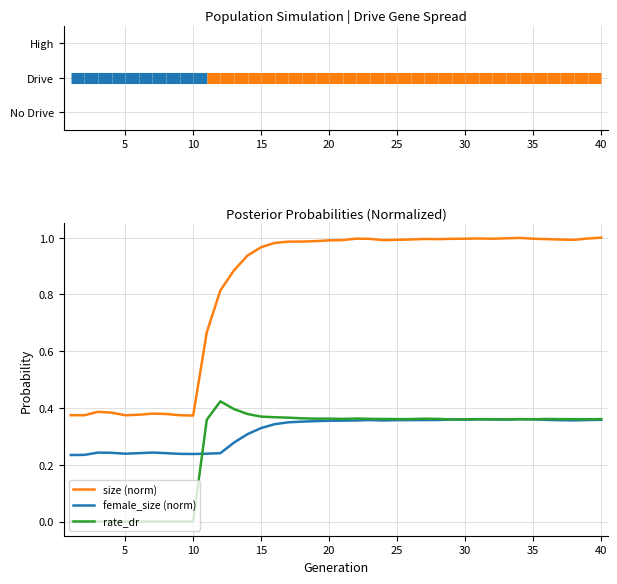

Which series has the largest range (max minus min)?

size (norm)